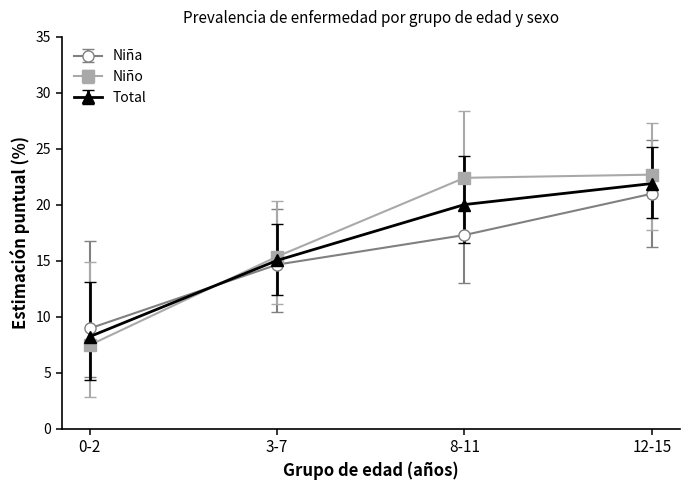

Which series has the largest range (max minus min)?

Niño